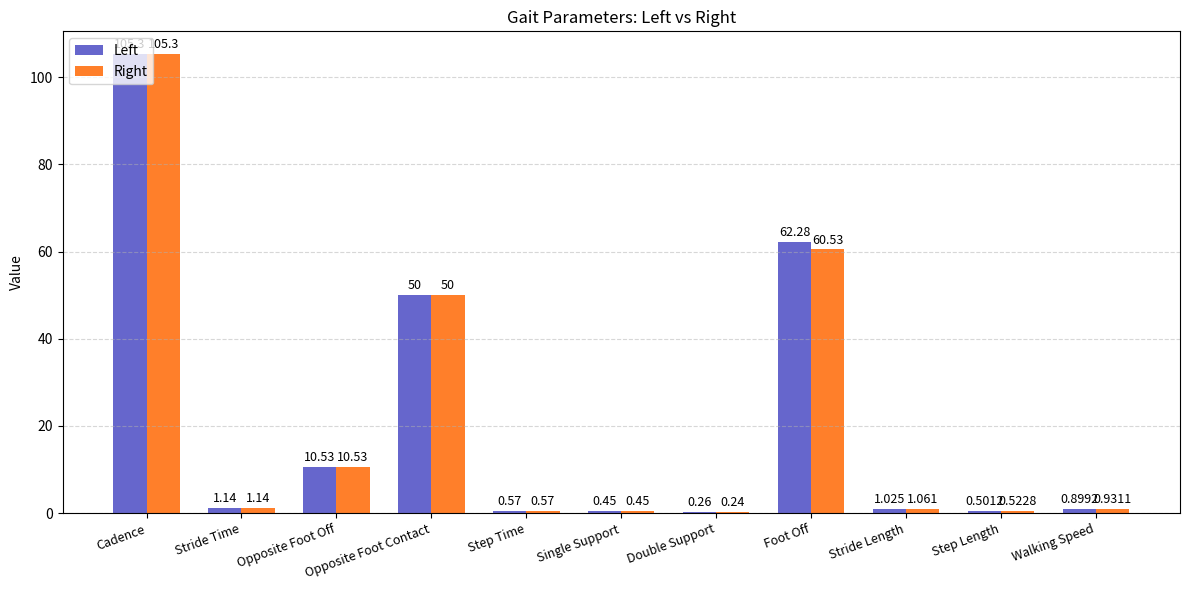

Which series changed the most between Single Support and Step Length?

Right